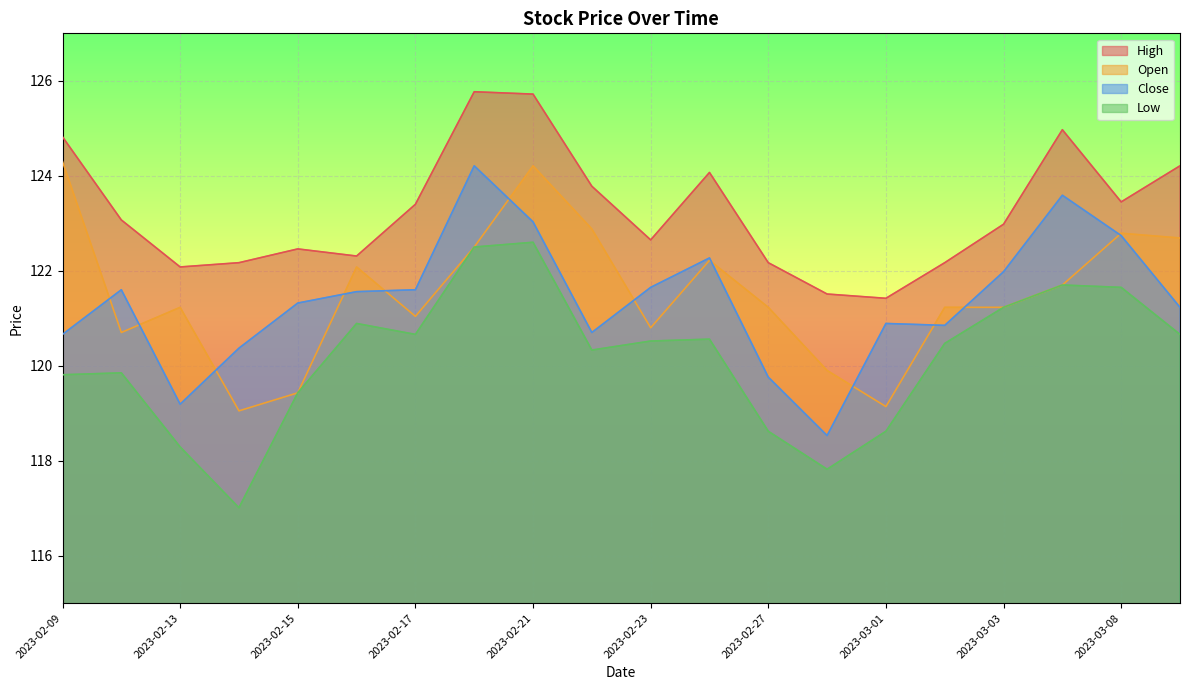

What is the difference between the maximum and second lowest values in the Close series?

5.0